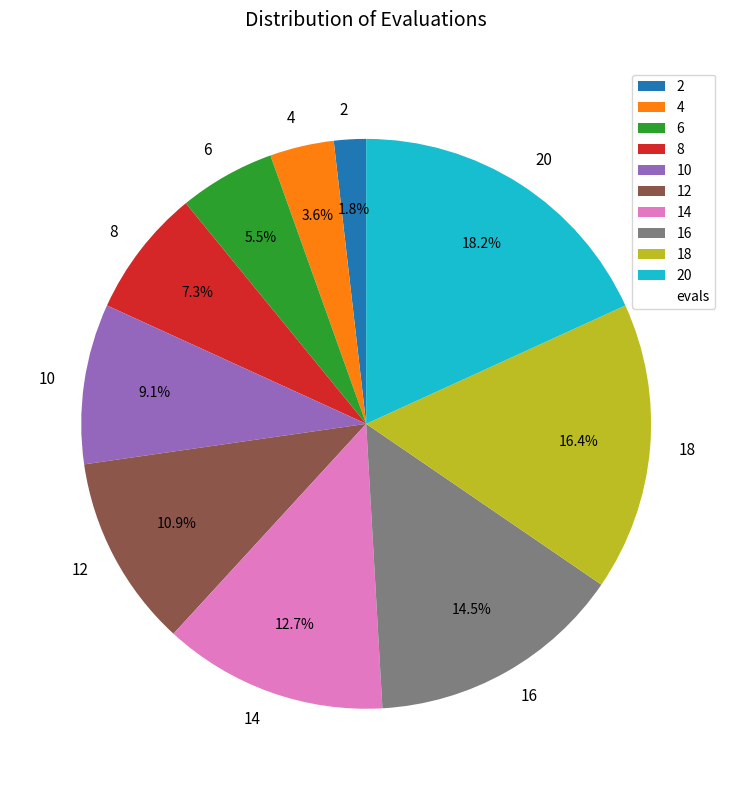

How many slices are in this pie chart?

10